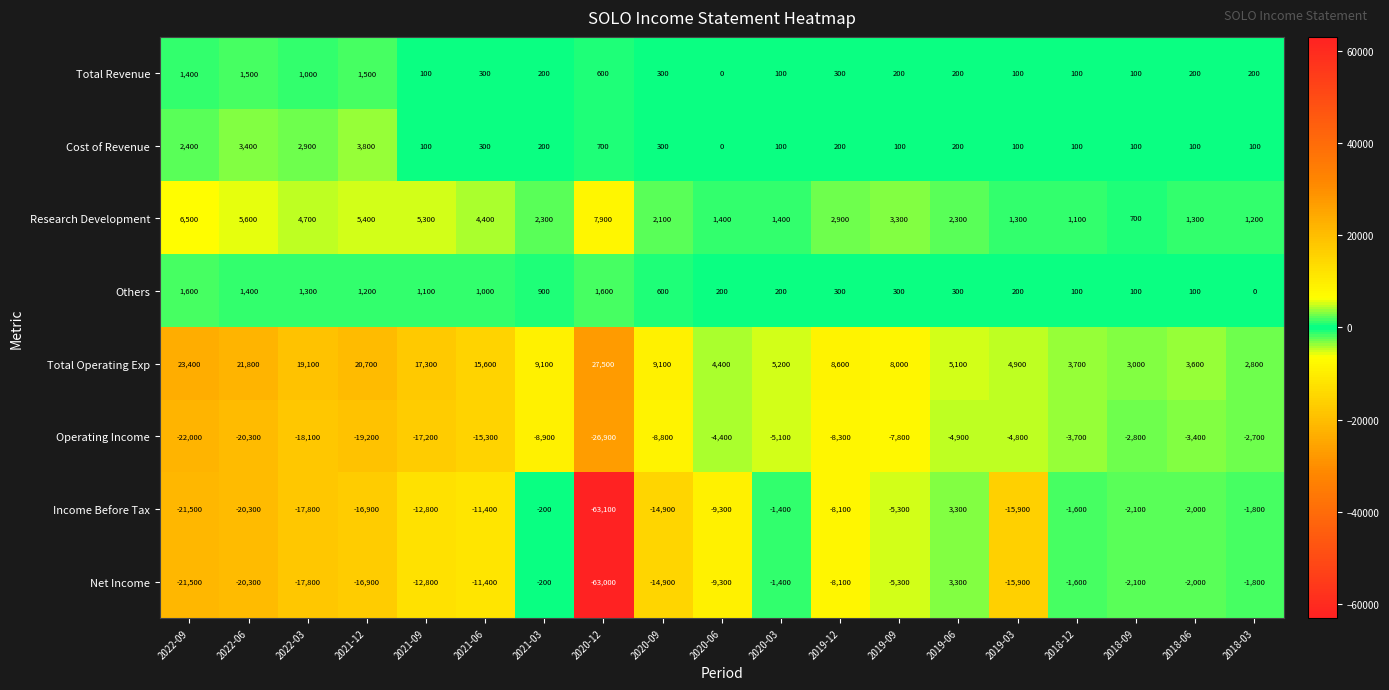

At which label does Total Operating Exp reach its peak?

2020-12